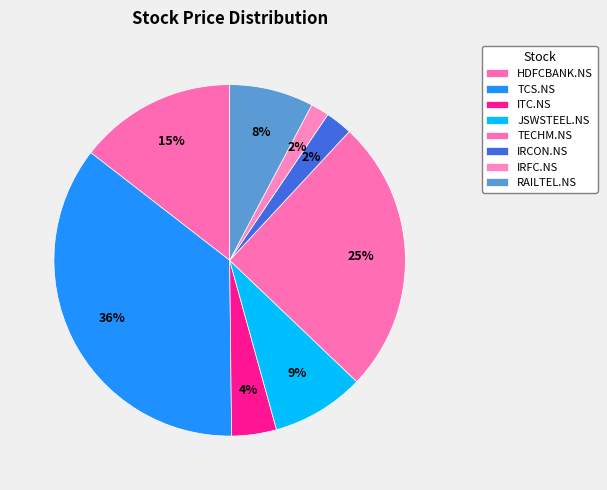

Which slice is the largest?

TCS.NS